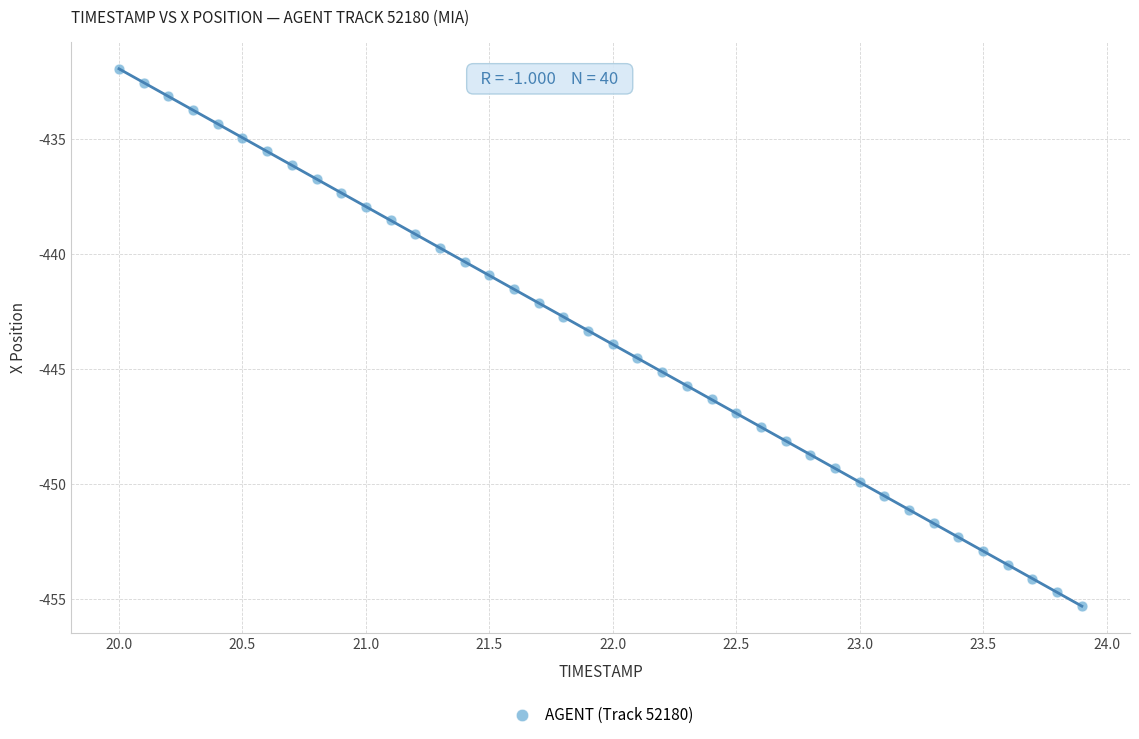

What is the range of X values (max minus min)?

3.9